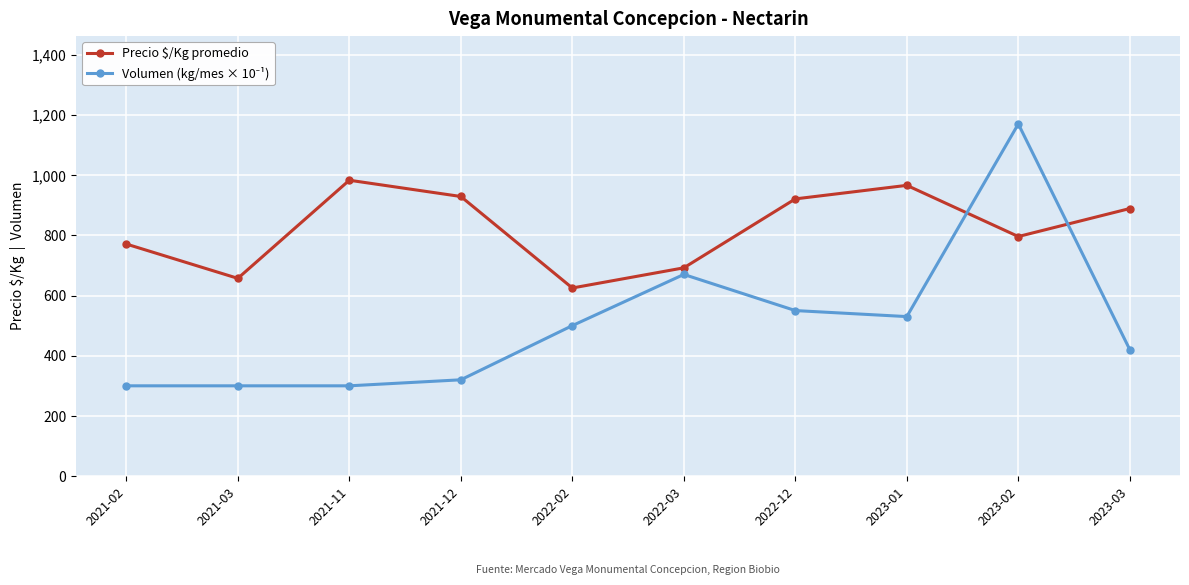

How many lines are shown in the chart?

2